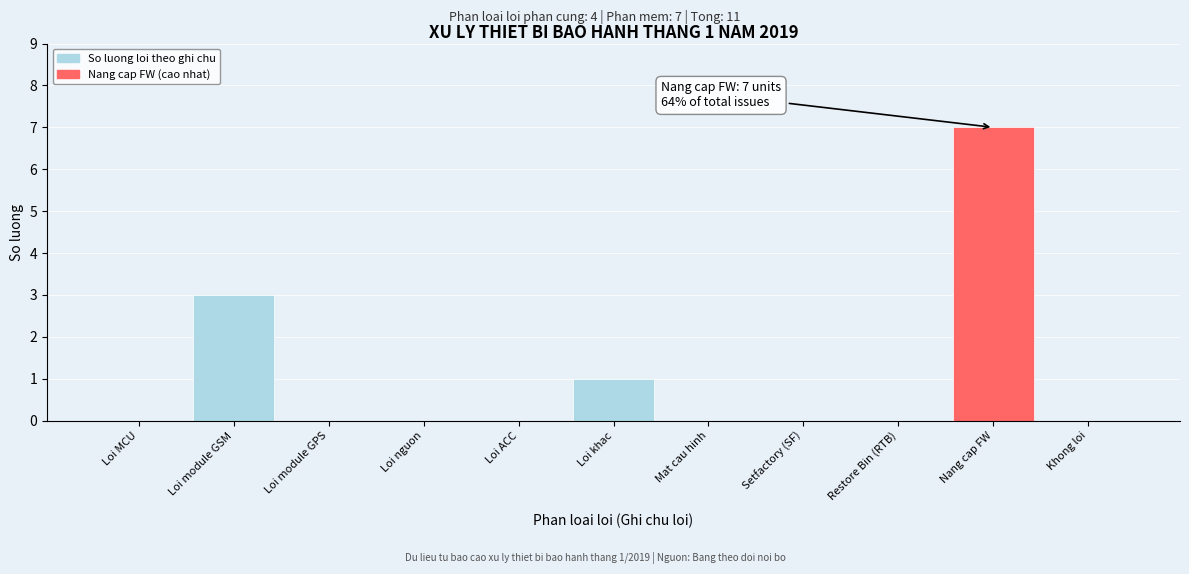

Reading right to left, what are all the values shown in this chart?

Khong loi=0	Nang cap FW=7	Restore Bin (RTB)=0	Setfactory (SF)=0	Mat cau hinh=0	Loi khac=1	Loi ACC=0	Loi nguon=0	Loi module GPS=0	Loi module GSM=3	Loi MCU=0